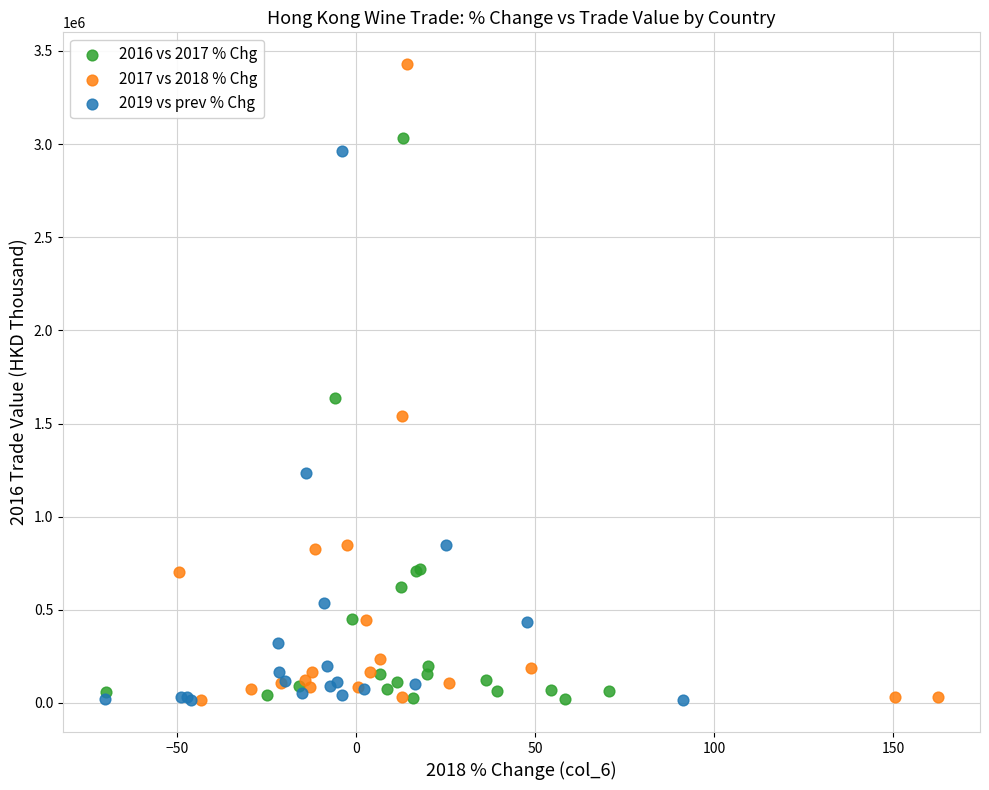

Which series has the widest spread of Y values?

2017 vs 2018 % Chg